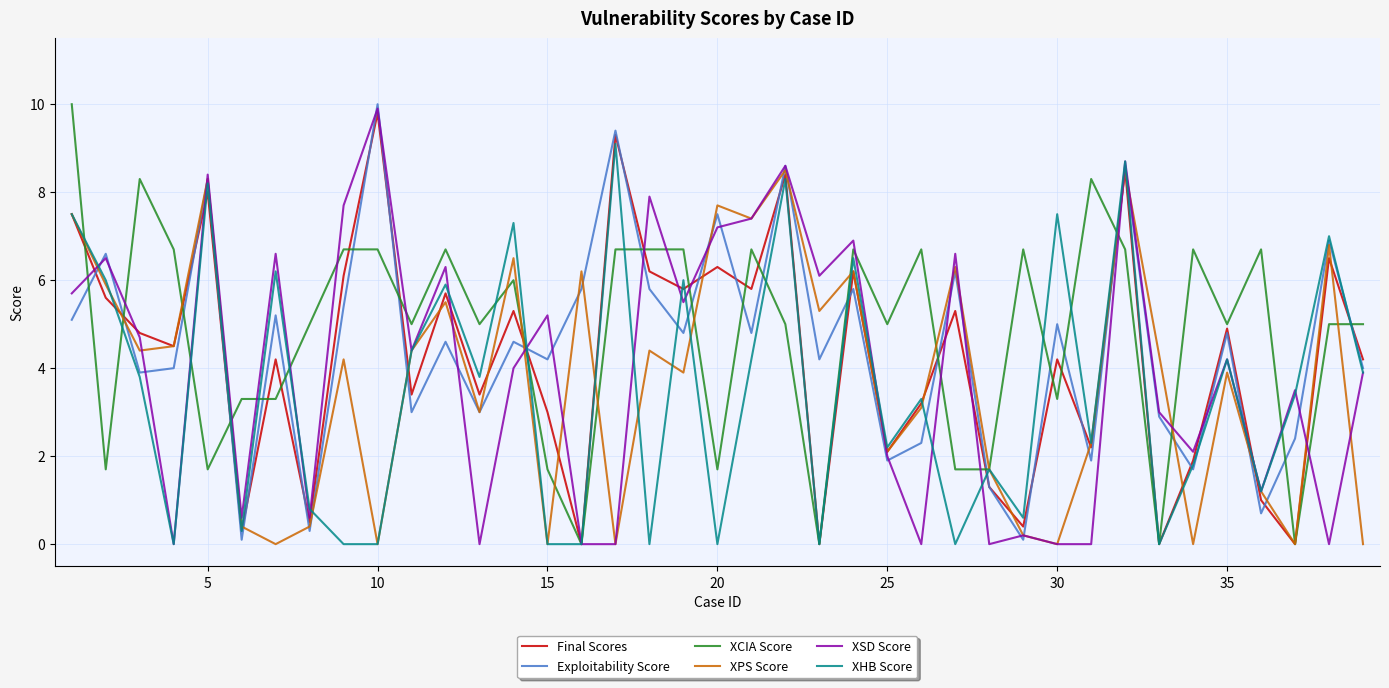

List the series in order of their overall mean, lowest first.

XHB Score, XPS Score, XSD Score, Final Scores, Exploitability Score, XCIA Score